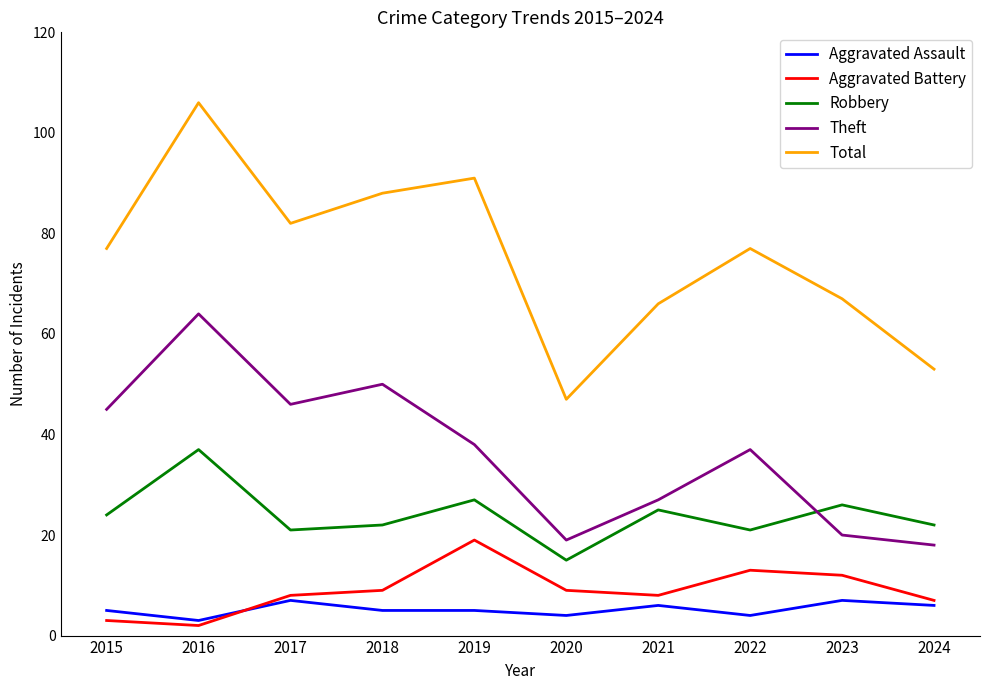

What is the difference between the maximum and minimum values in the Theft series?

46